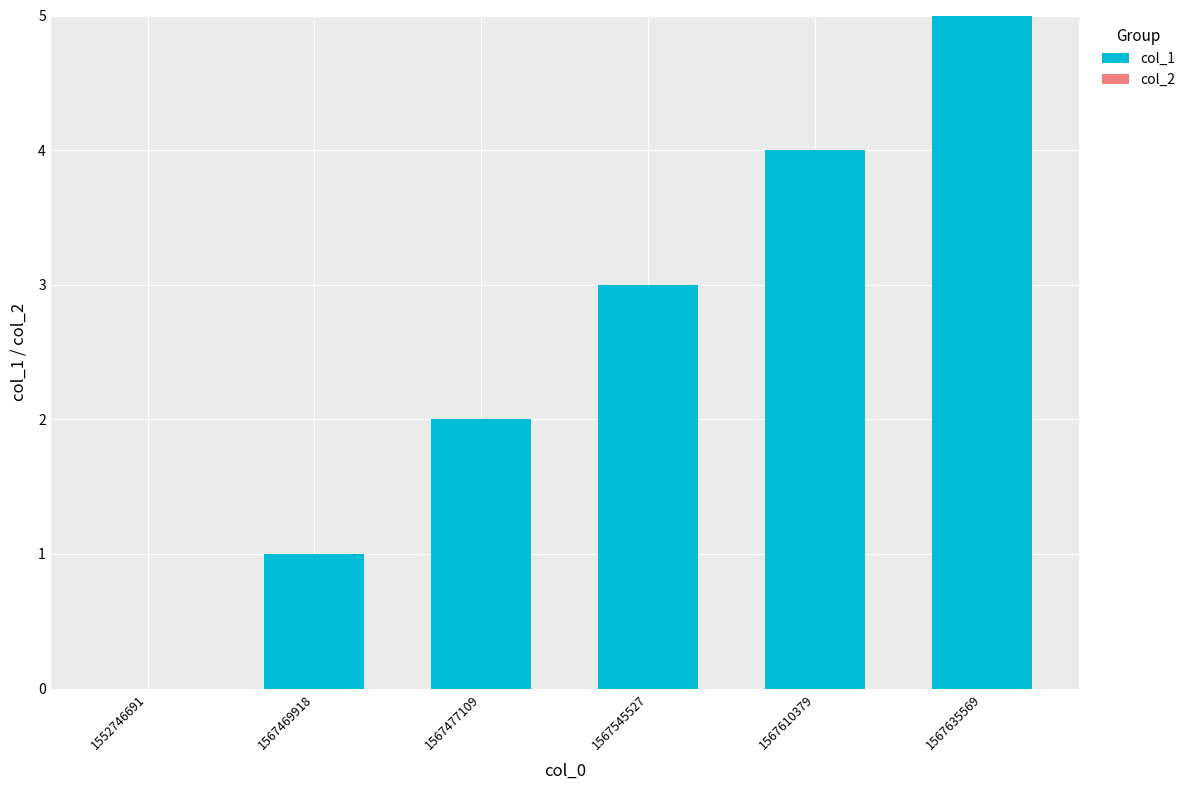

Read the value at 1567545527.

3